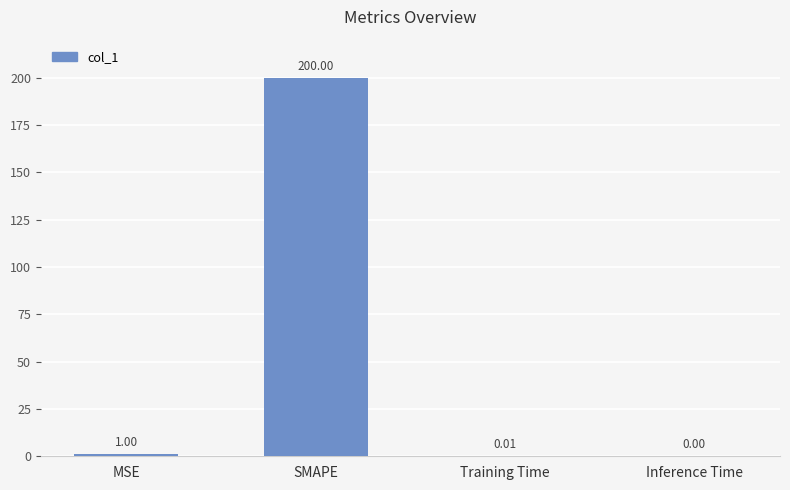

The value at Inference Time is 0.0. True or false?

True